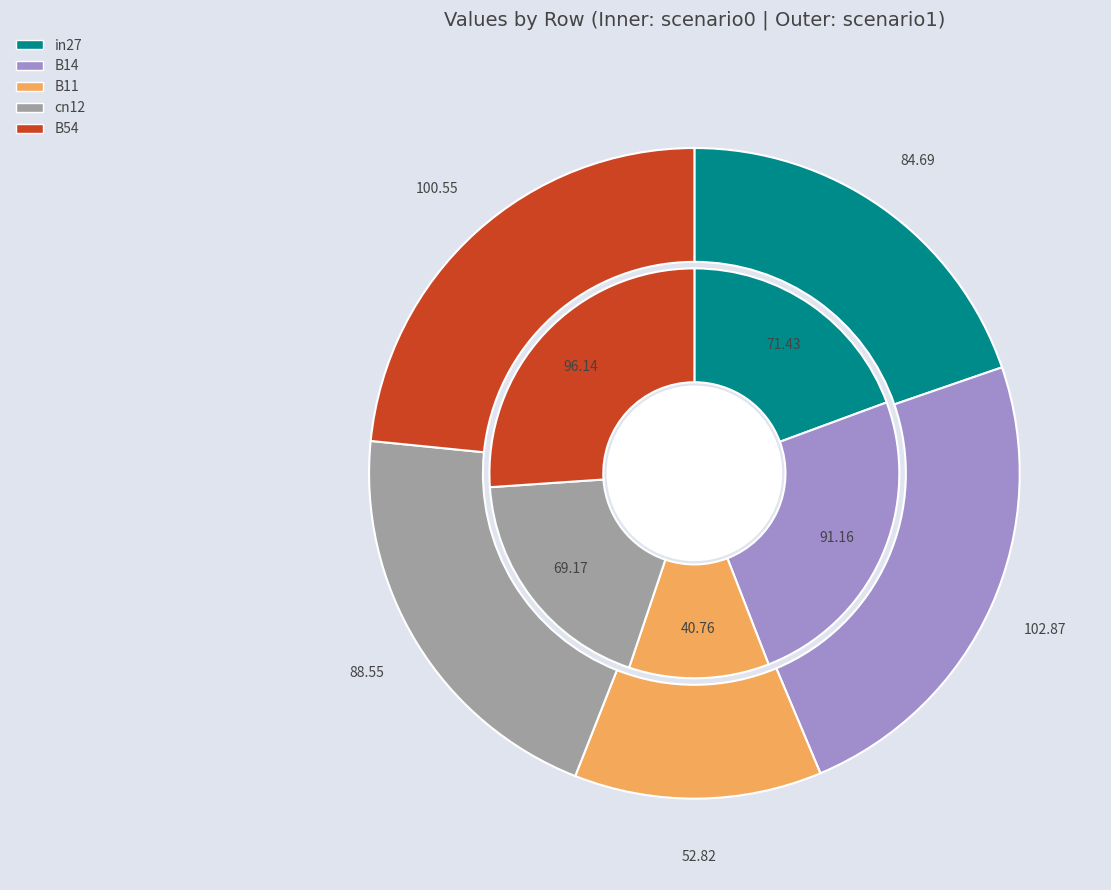

Count the number of slices in the pie.

5